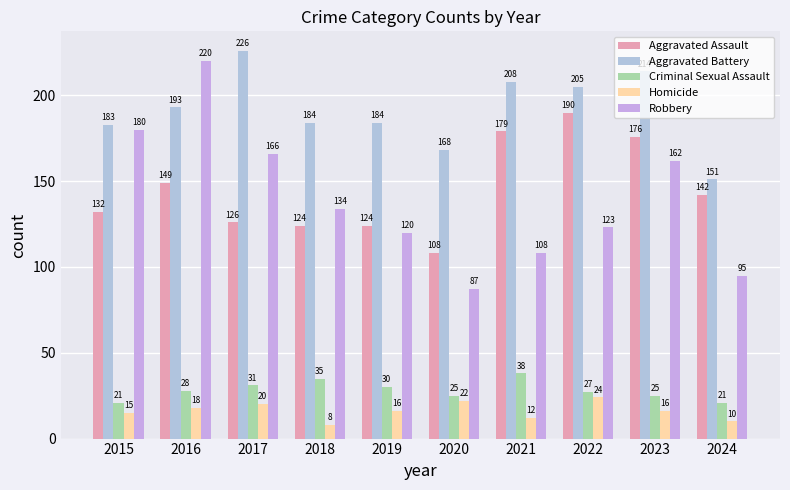

Are the bars grouped side by side (vs. stacked)?

Yes